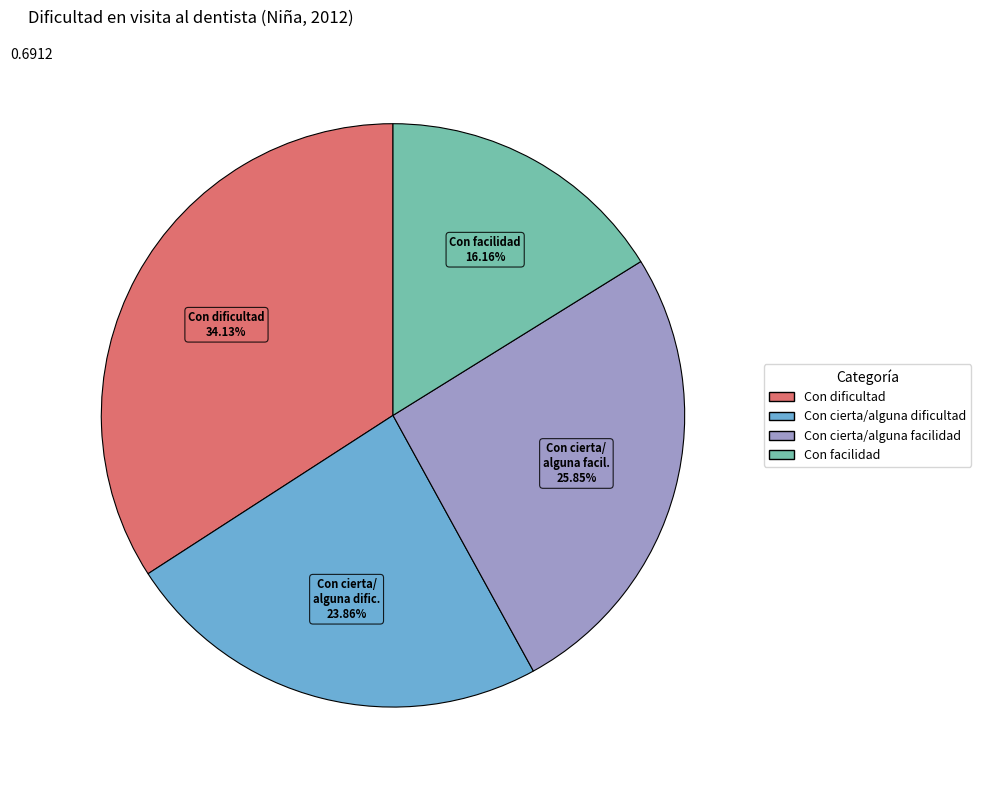

True or false: Con dificultad accounts for 22% of the total.

False